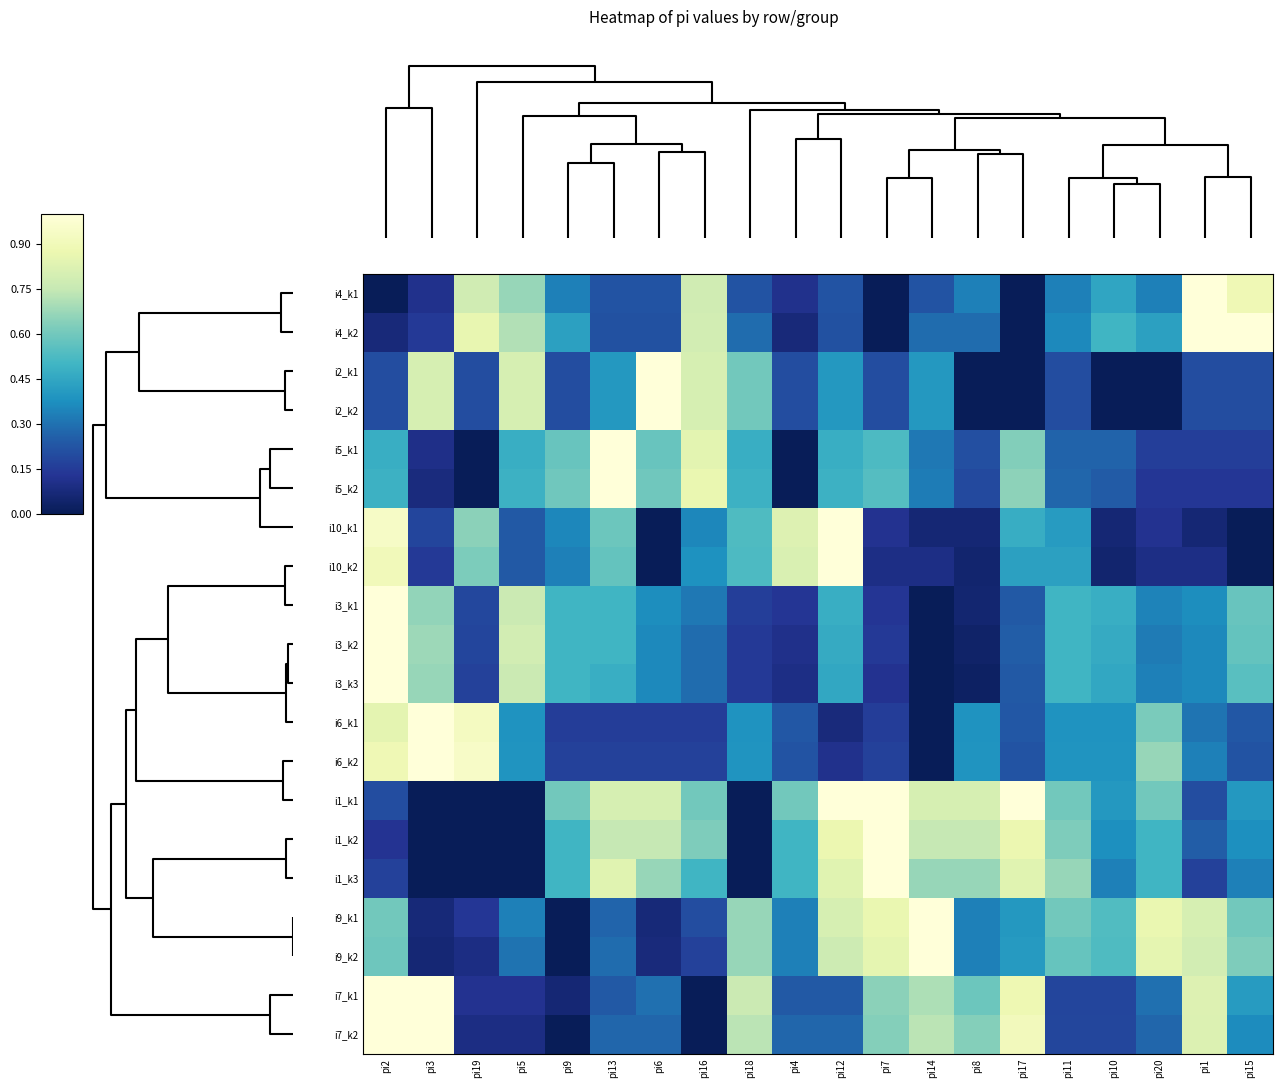

What is the spread (max minus min) of values at pi10?

0.5